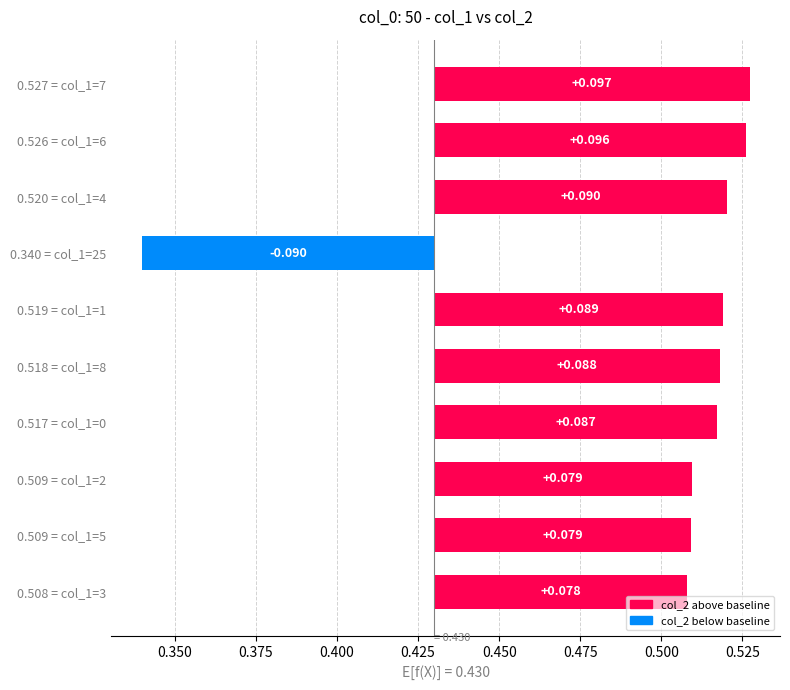

Are the bars grouped side by side (vs. stacked)?

No